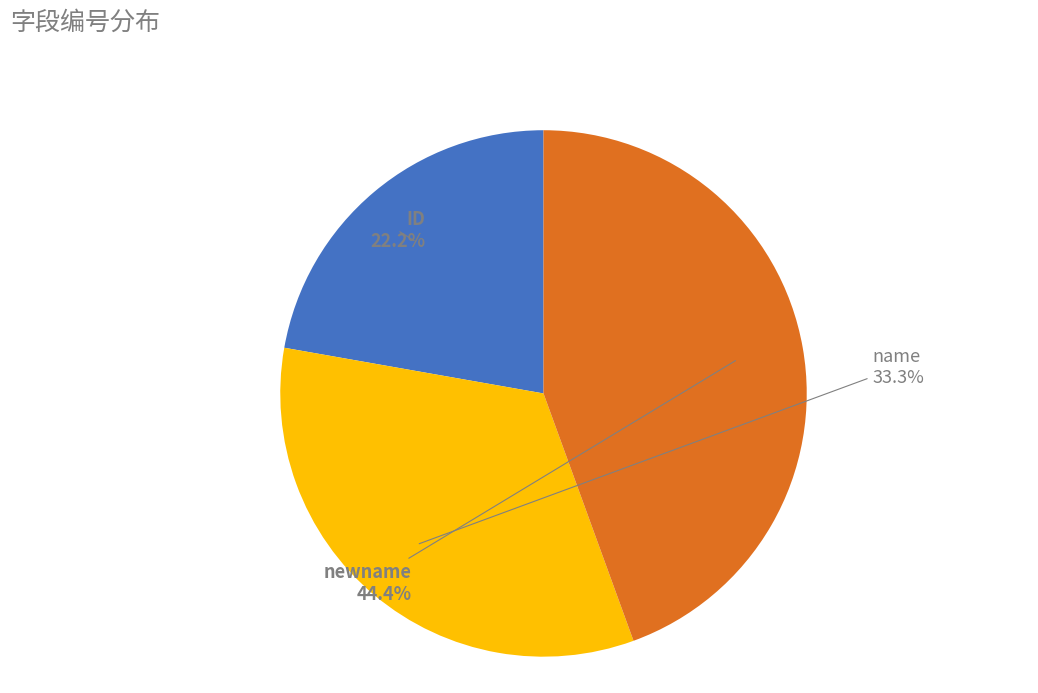

Is it true that name is 45% of the pie?

False